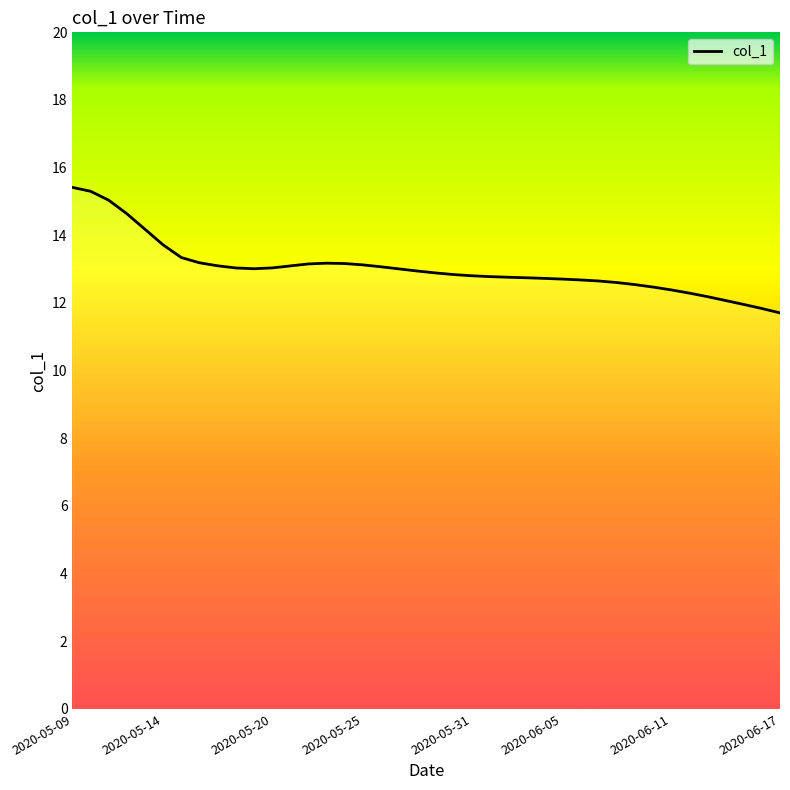

What is the difference between the maximum and minimum values?

3.7